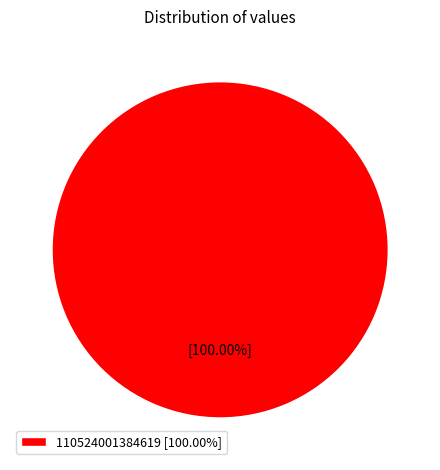

Rank the categories by value from highest to lowest.

110524001384619 [100.00%]